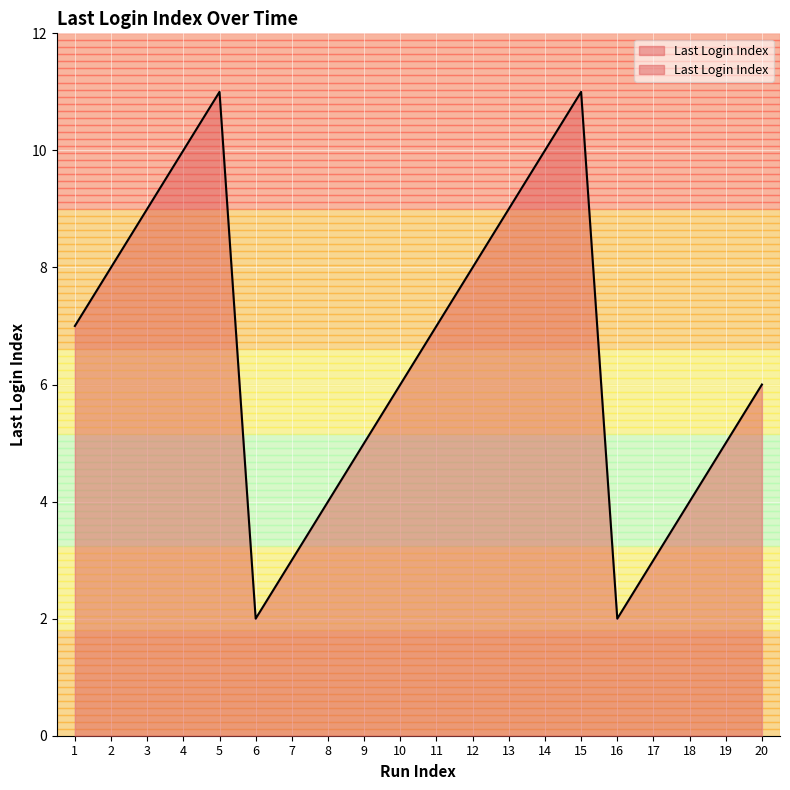

At which category does the data reach its first local valley?

6